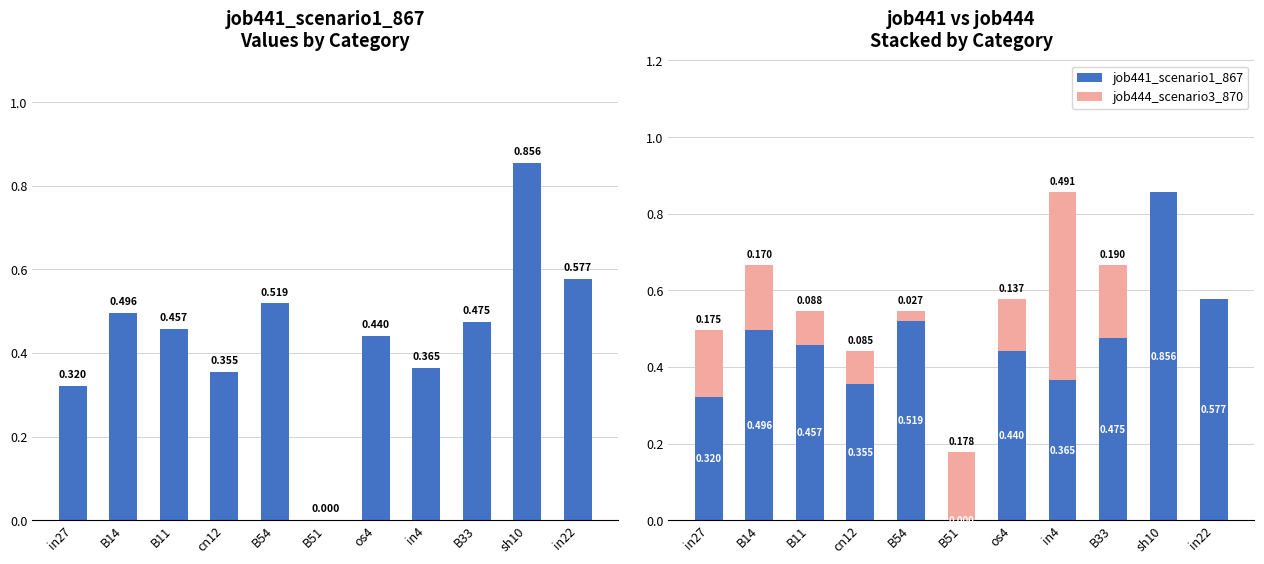

Which series has the largest range (max minus min)?

job441_scenario1_867